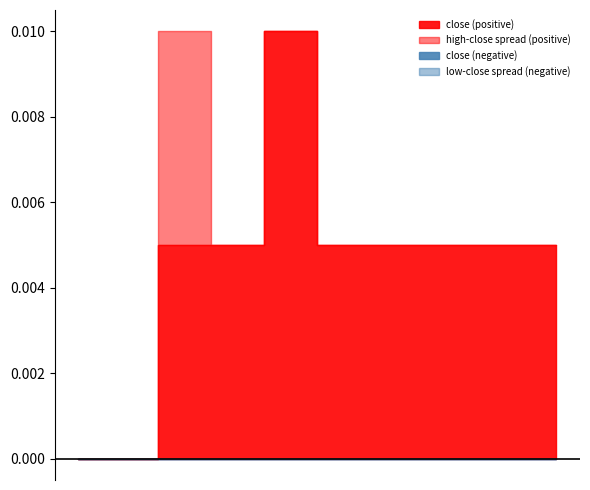

True or false: close and low intersect in this chart.

False